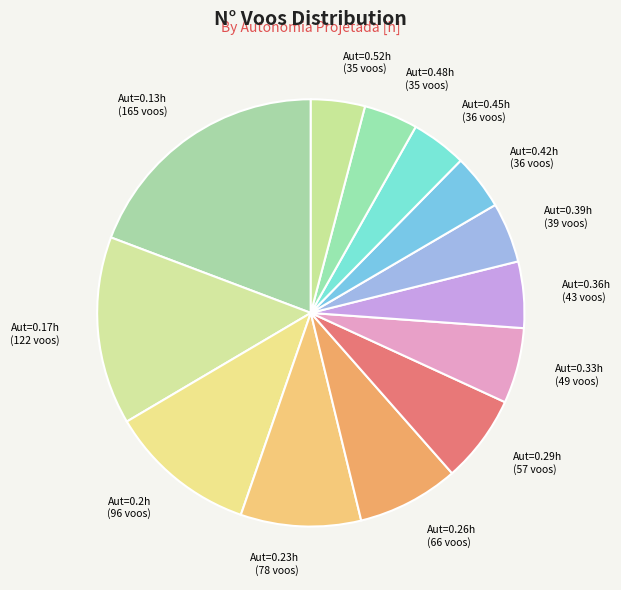

How many segments does this pie chart have?

13